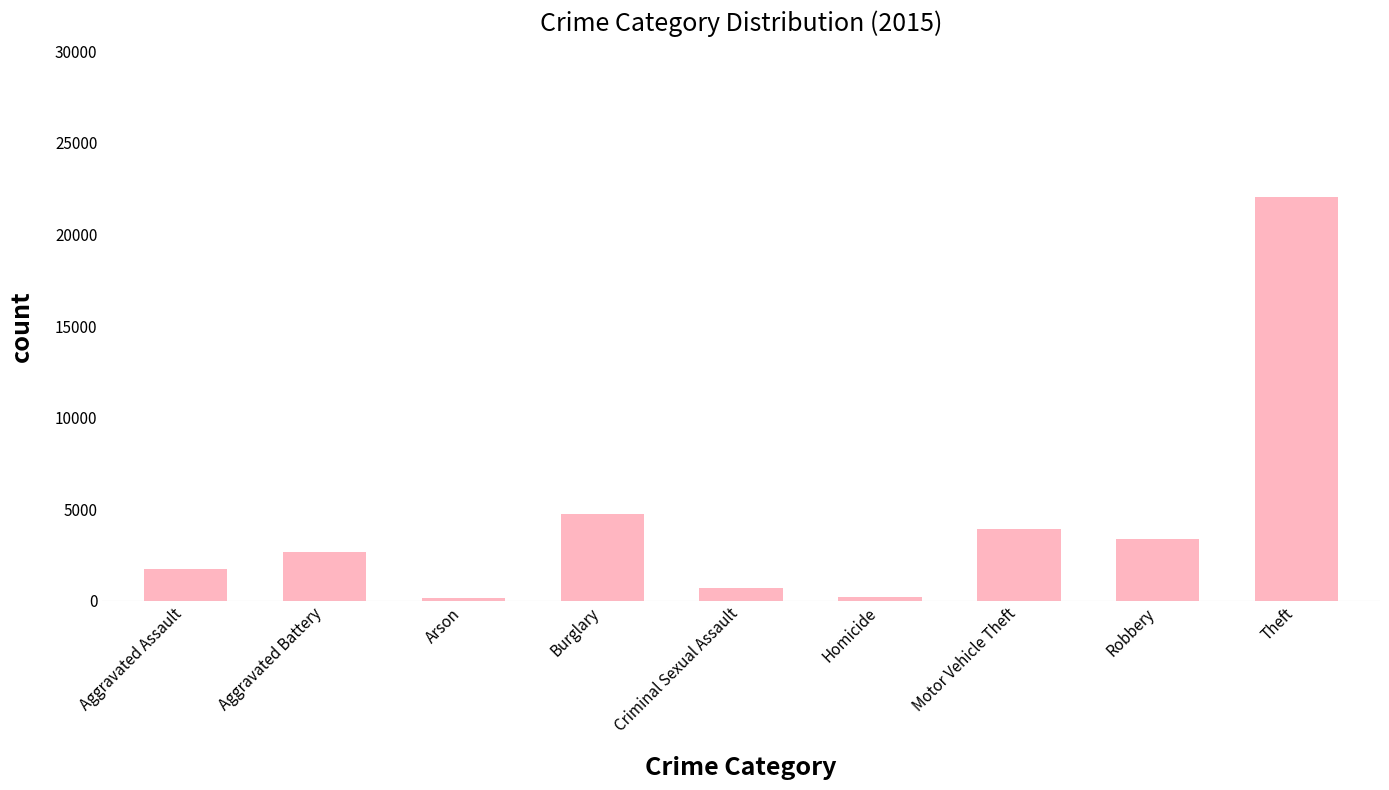

At which category does the chart reach its peak across all series?

Theft